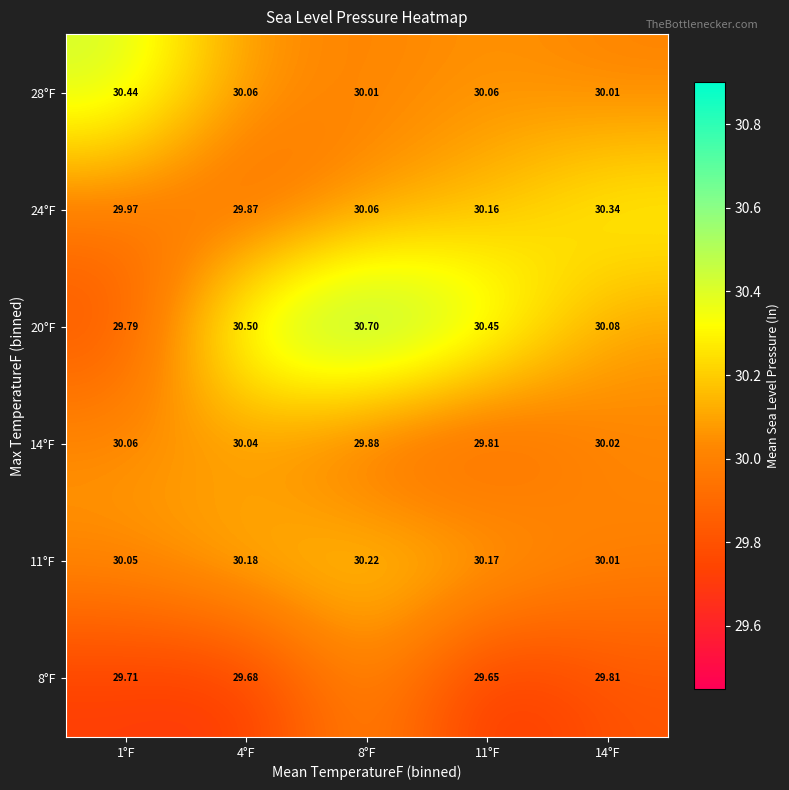

Is it true that 14°F equals 44.7 at 4°F?

False